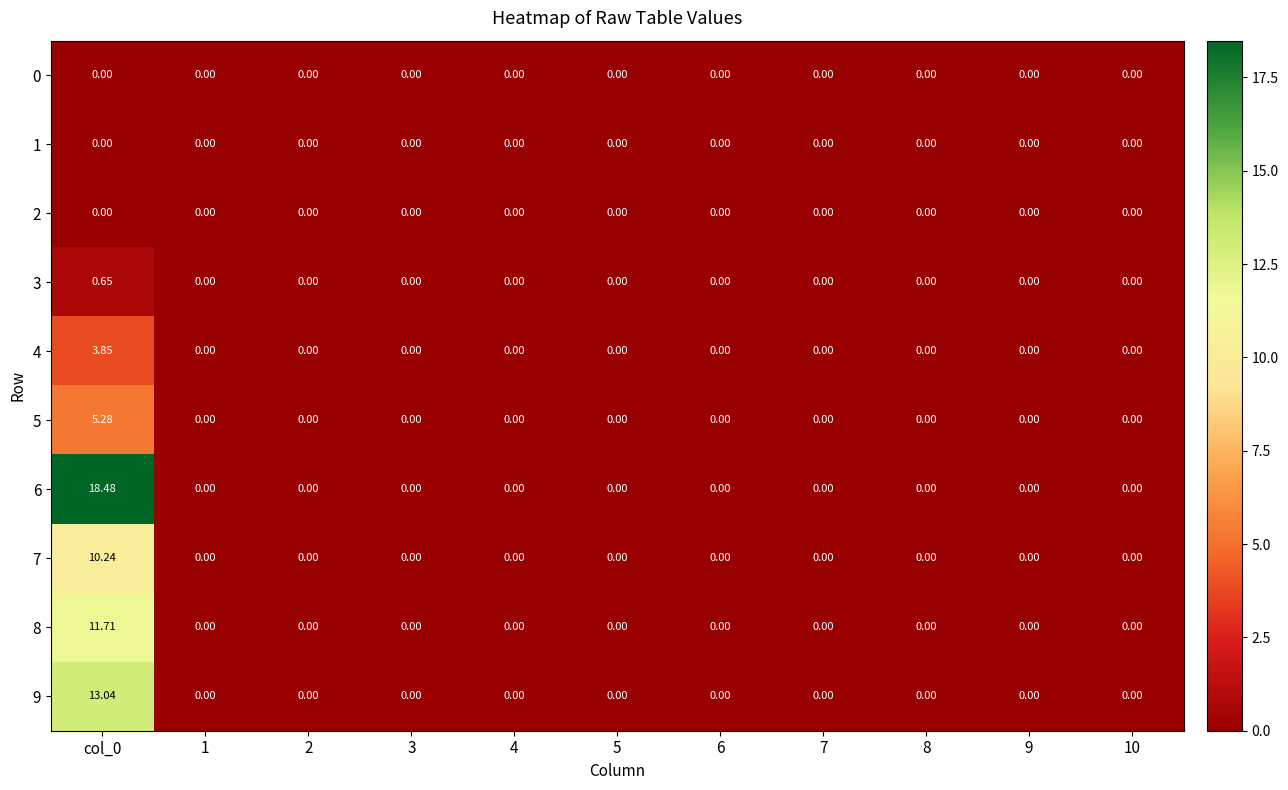

Is the value of 1 at 1 greater than the value of 4 at col_0?

No